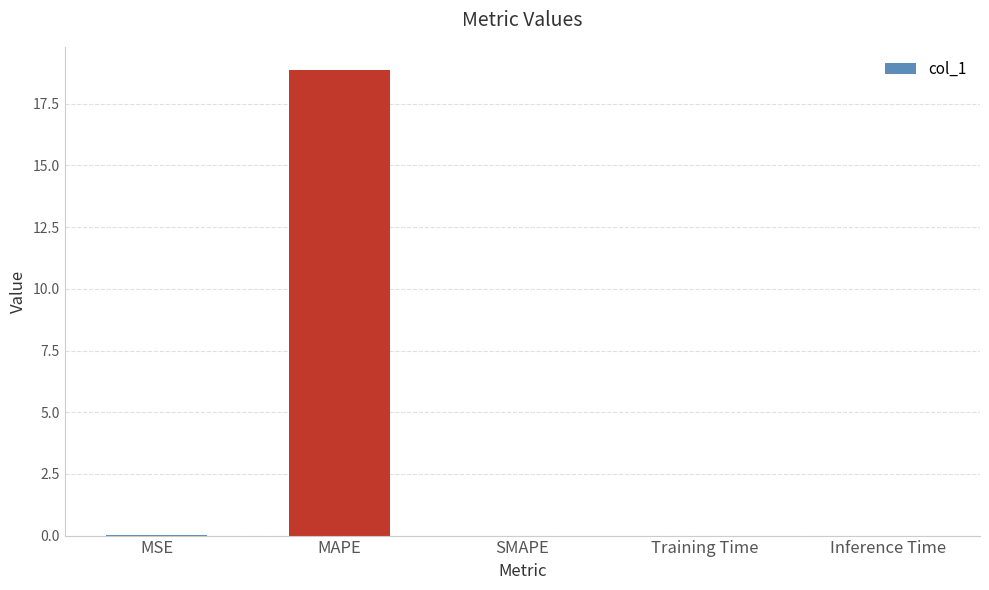

True or false: the data shows 0.0 at SMAPE.

True